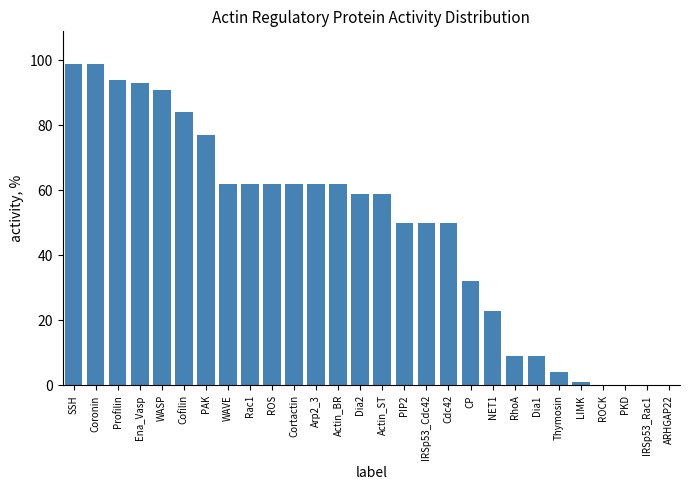

What is the change in value from Rac1 to IRSp53_Cdc42?

-12